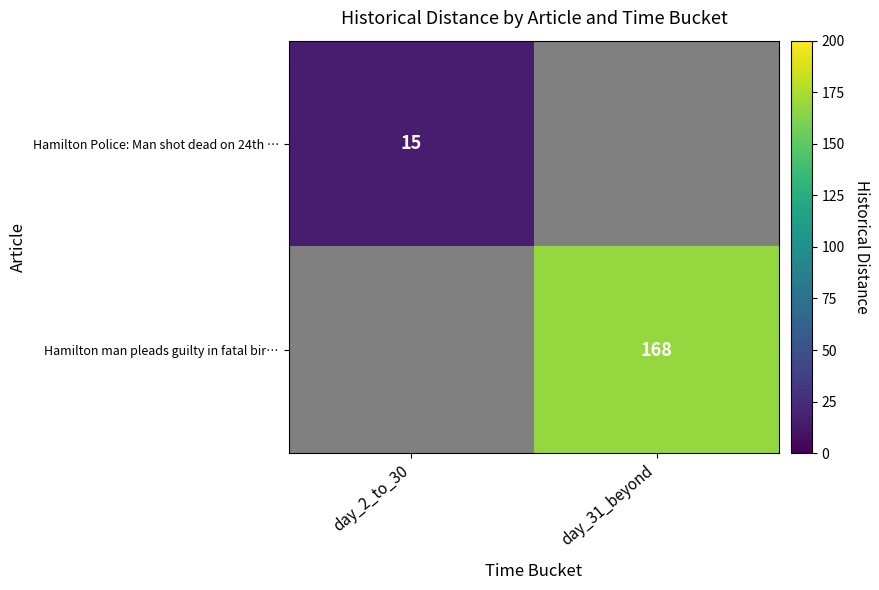

At how many categories does at least one series exceed 128?

1